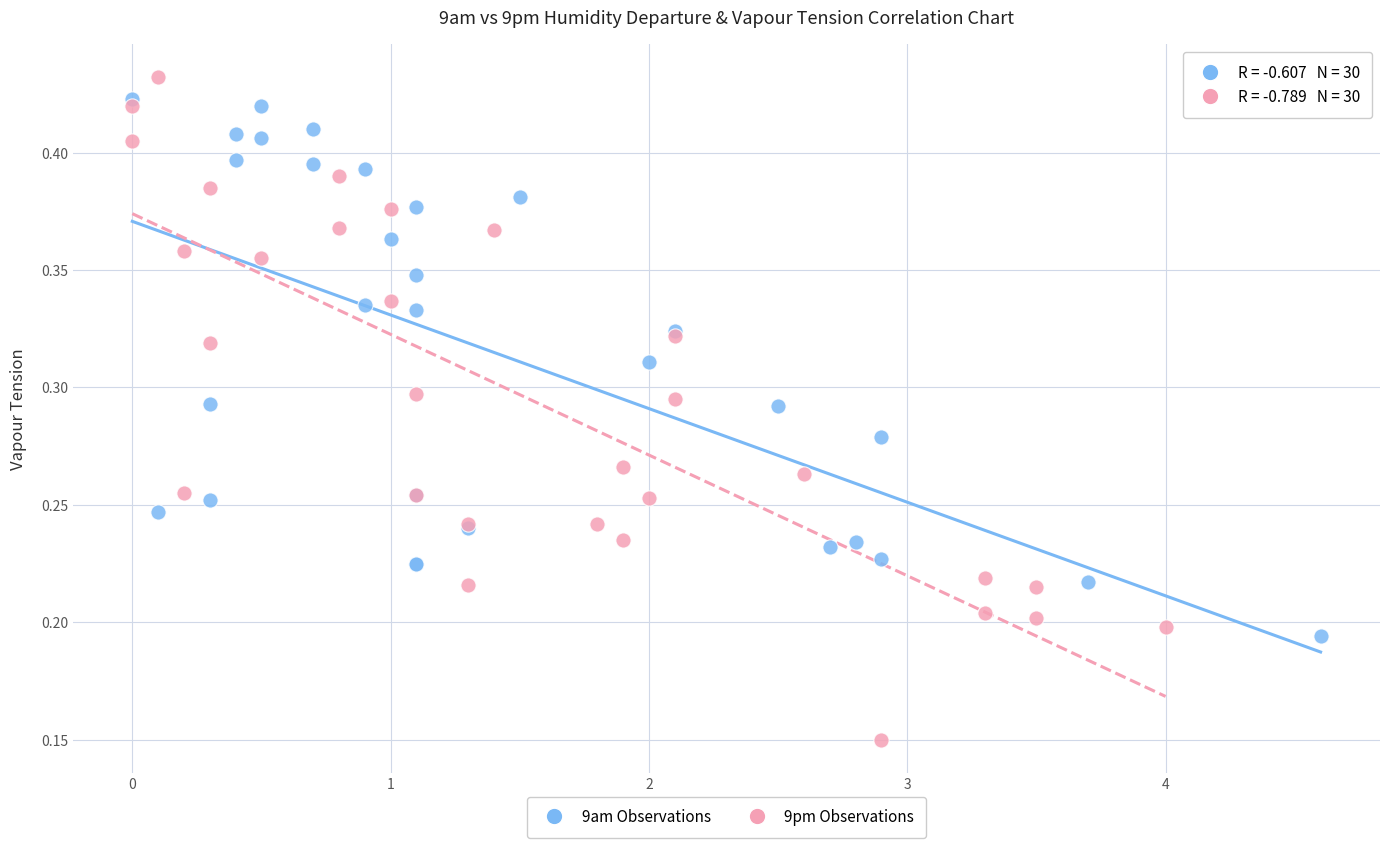

Which series contains the lowest Y value?

9pm Observations